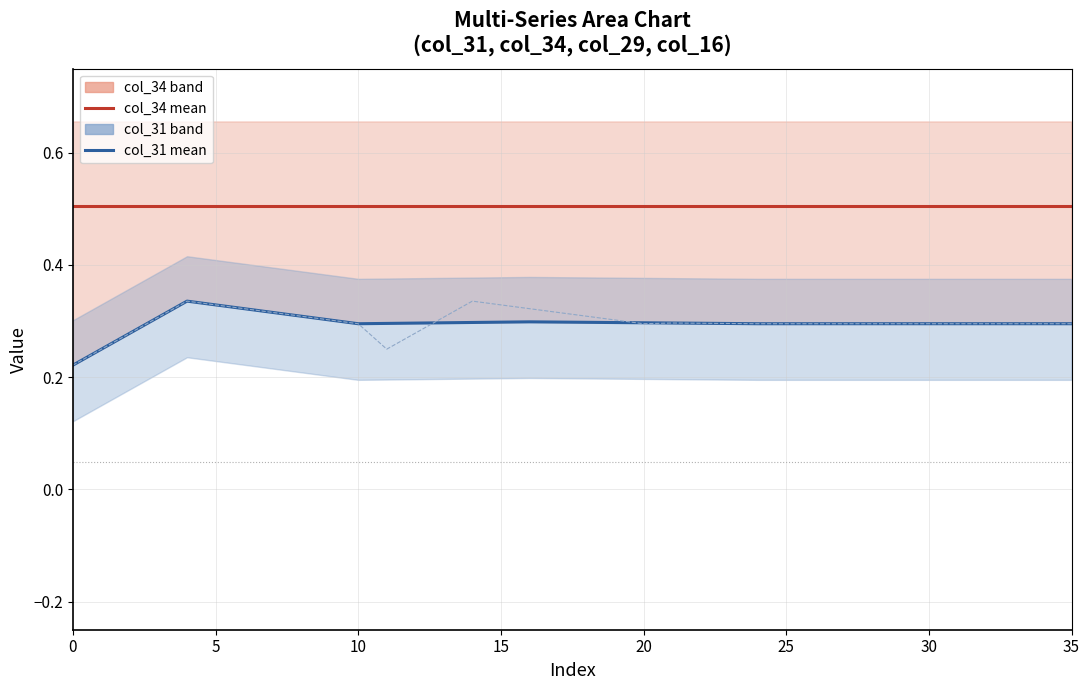

Is it true that col_29 equals 0.3 at 20?

True